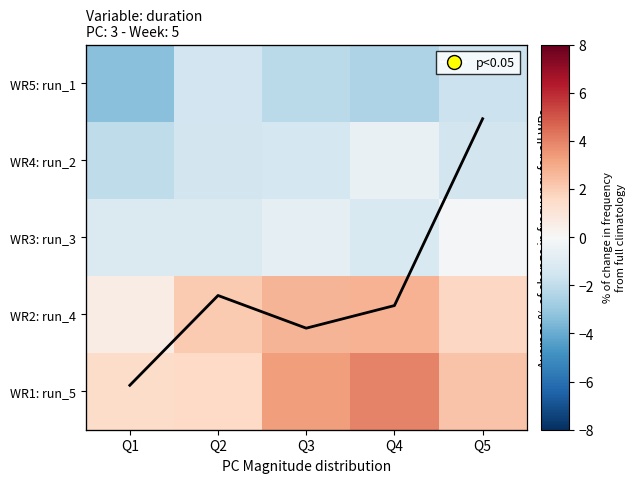

True or false: WR4: run_2 has a value of -0.6 at Q4.

True